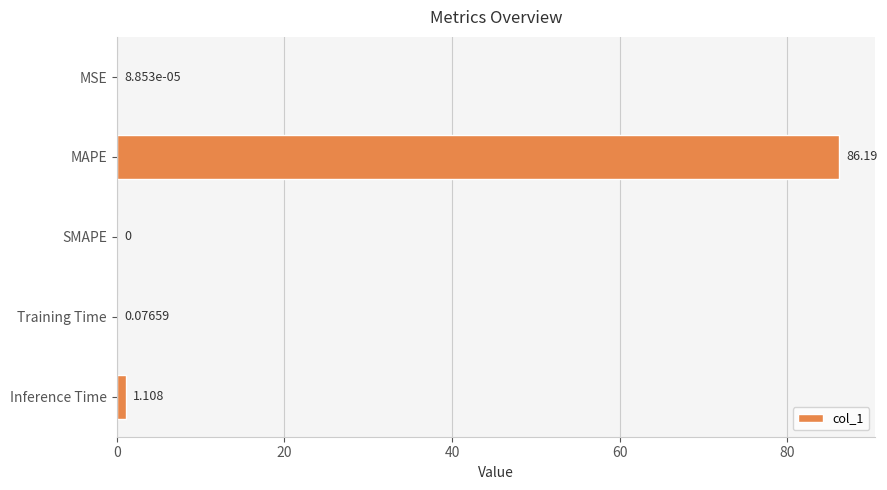

At which category does the chart reach its peak across all series?

MAPE